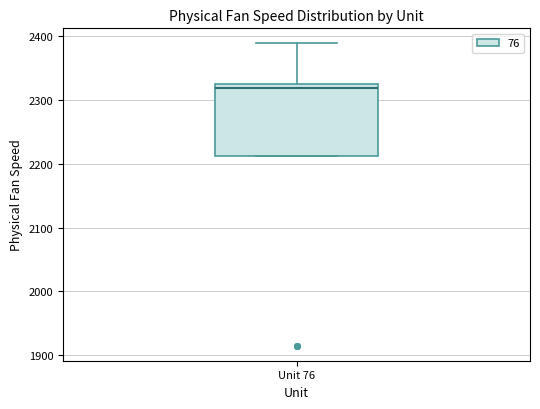

Read this box plot against the y-axis: the position of the median line, the range covered by the box, and the ends of both whiskers. The values are not printed on the chart, so give them approximately, as read against the axis.

median 2320 (just below the box's upper edge), box 2210 to 2320, whiskers 2210 to 2390